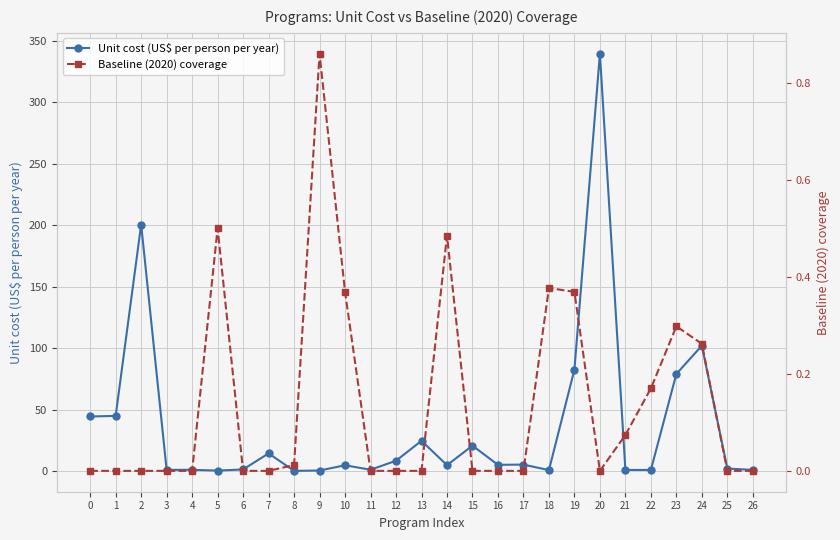

Reading right to left, list all the values displayed in this chart.

Unit cost (US$ per person per year): 0.9	2.0	102.0	79.0	0.9	0.9	339.5	82.5	0.8	5.2	5.0	20.6	4.8	24.6	8.4	1.1	4.7	0.4	0.1	14.4	1.3	0.4	1.0	0.9	200.6	44.9	44.4
Baseline (2020) coverage: 0.0	0.0	0.3	0.3	0.2	0.1	0.0	0.4	0.4	0.0	0.0	0.0	0.5	0.0	0.0	0.0	0.4	0.9	0.0	0.0	0.0	0.5	0.0	0.0	0.0	0.0	0.0